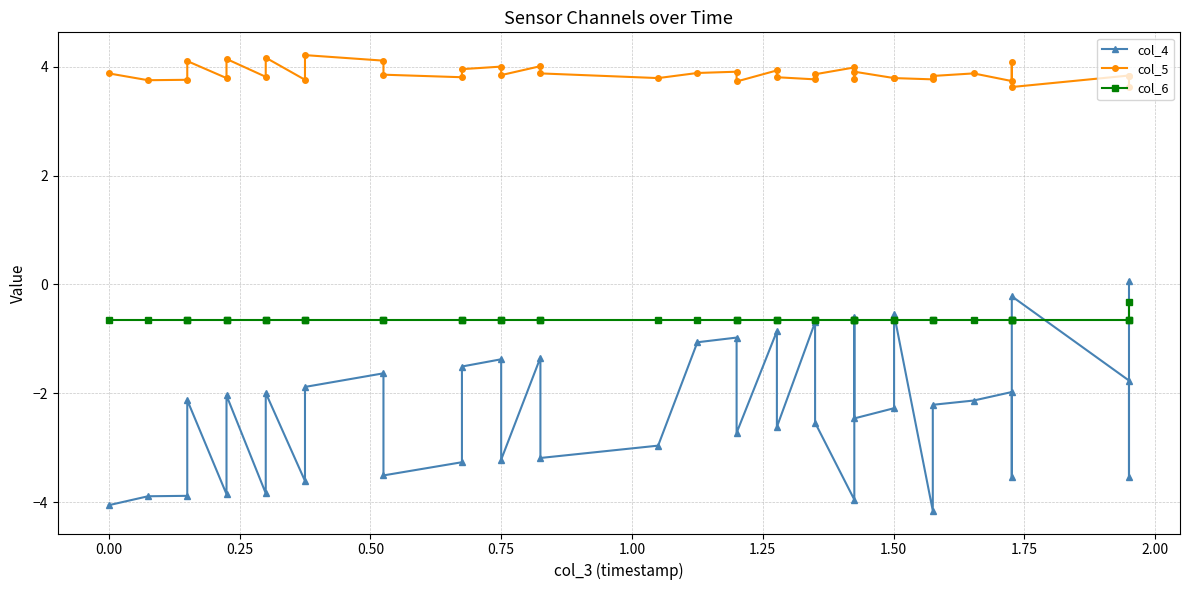

Rank the series at 0.75 from lowest to highest value.

col_4, col_6, col_5